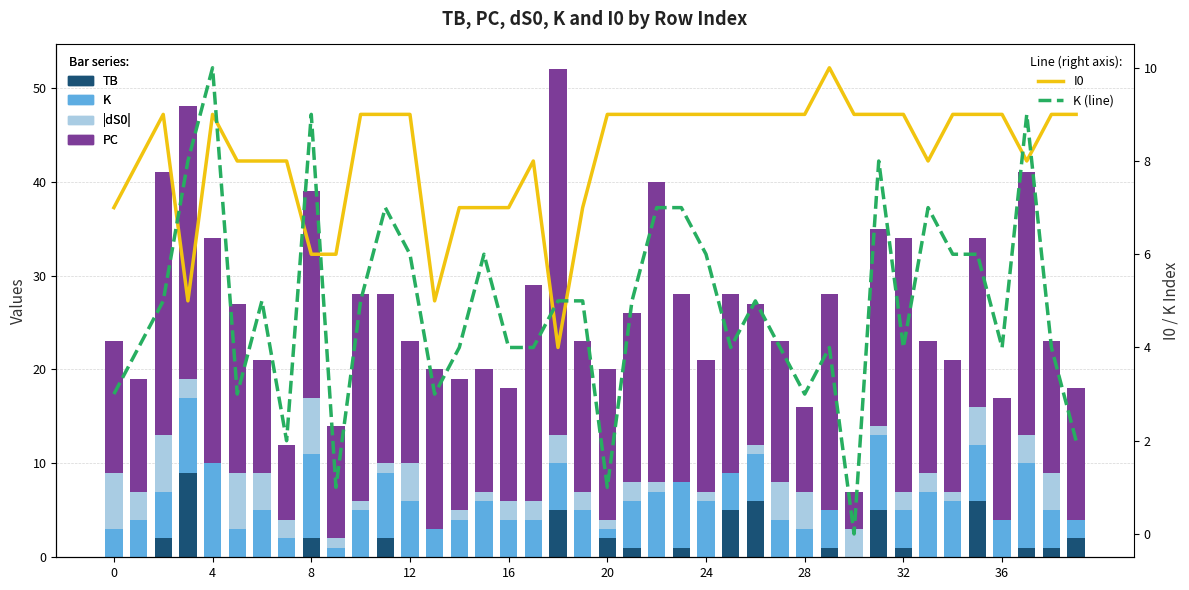

Are the bars horizontal?

No